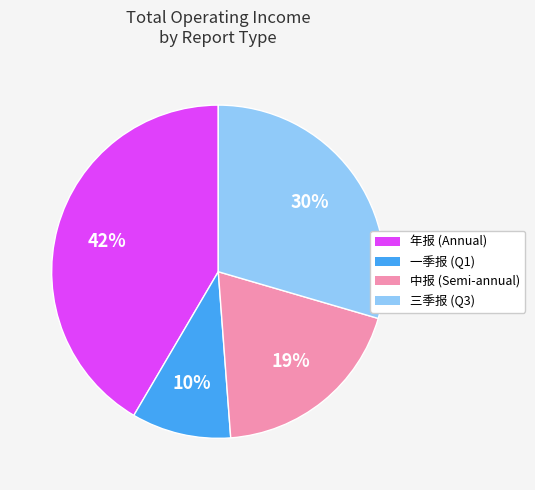

Which has a higher value, 三季报 (Q3) or 年报 (Annual)?

年报 (Annual)